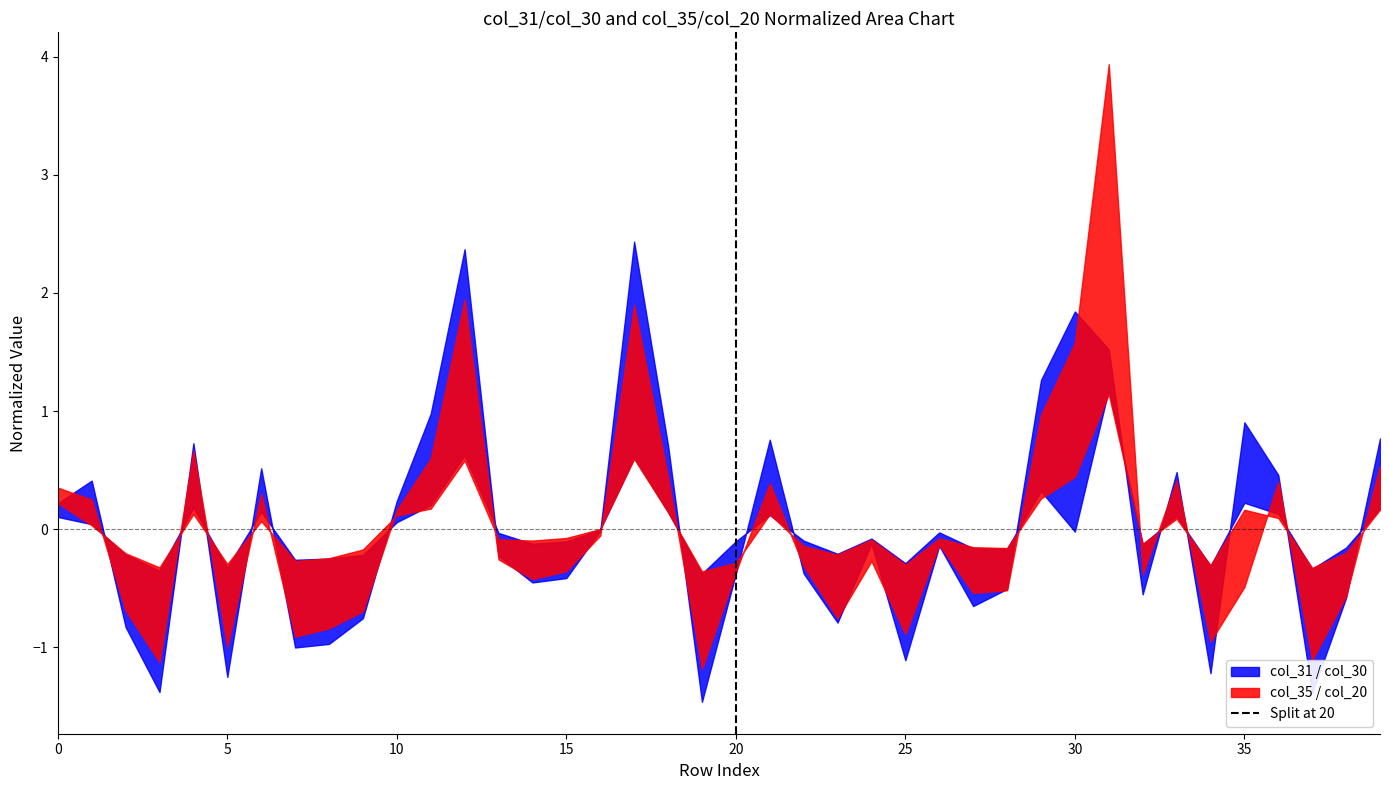

Does the chart display data point markers on the line(s)?

No